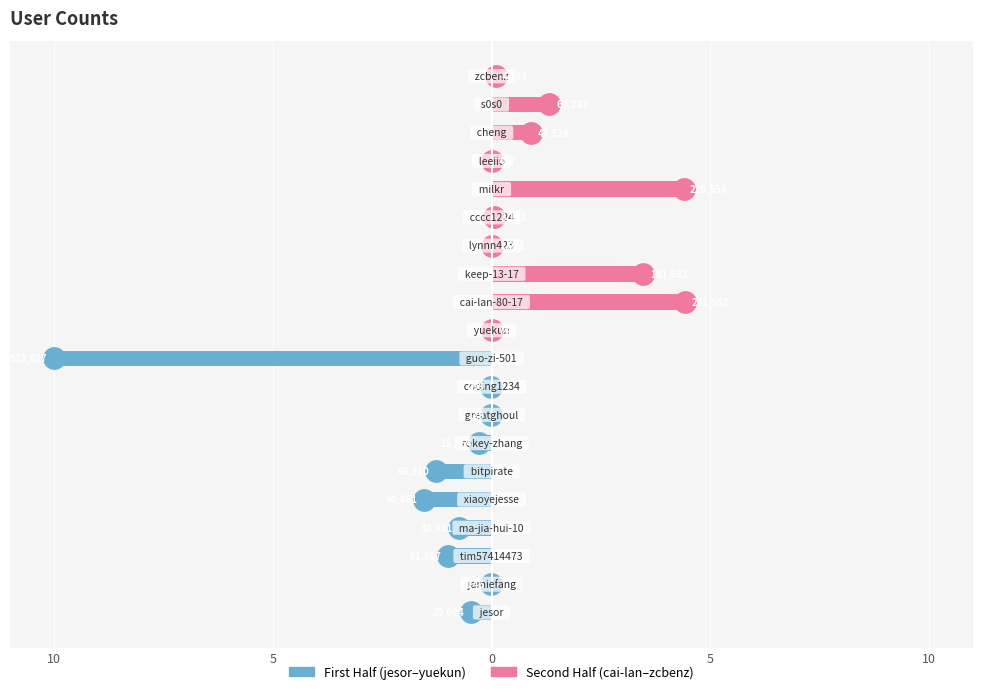

Which series has the largest range (max minus min)?

First Half (jesor–yuekun)